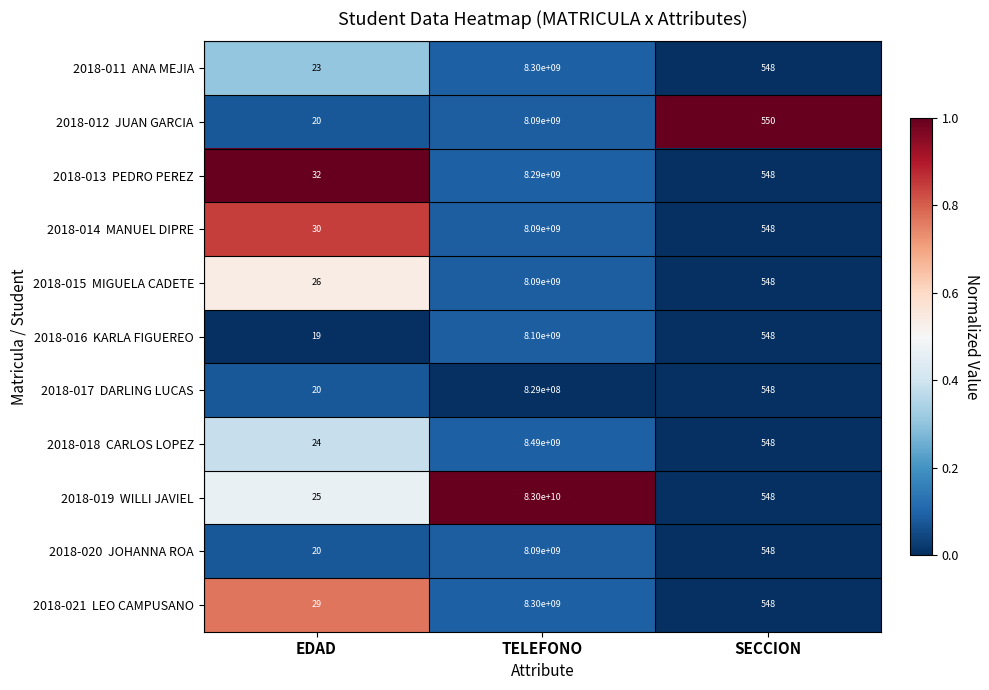

What is the maximum value shown in the chart?

83000000000